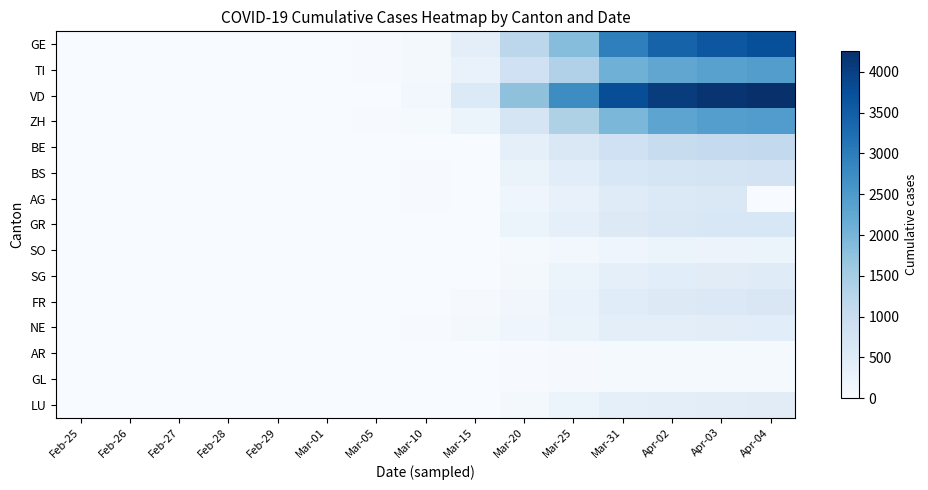

Which series has the largest range (max minus min)?

VD